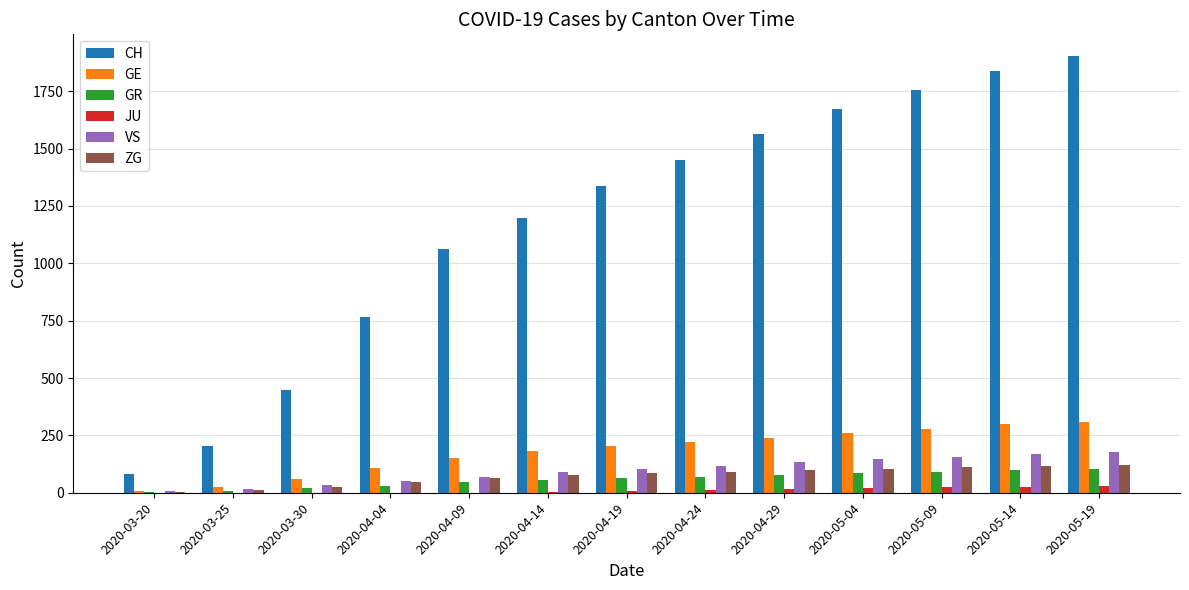

At which label is CH closest to 993?

2020-04-09